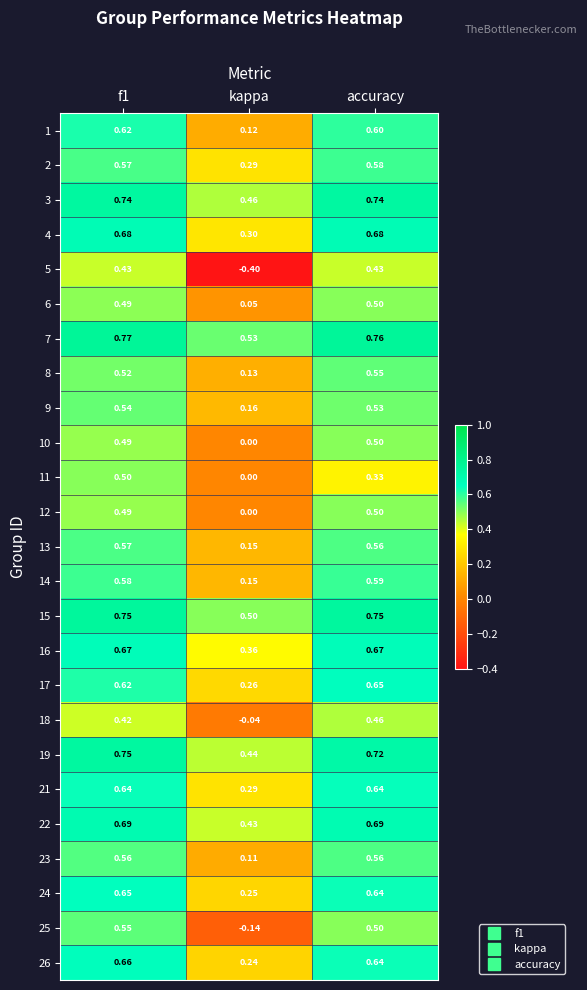

Which category has the lowest value across all series?

kappa